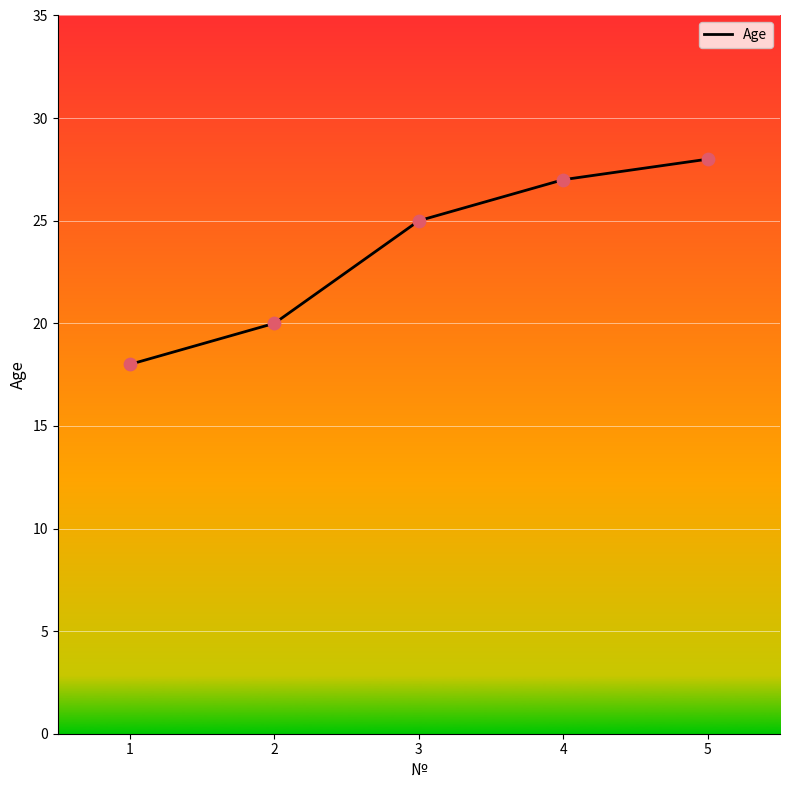

What is the ratio of the value at 2 to the value at 1?

1.1